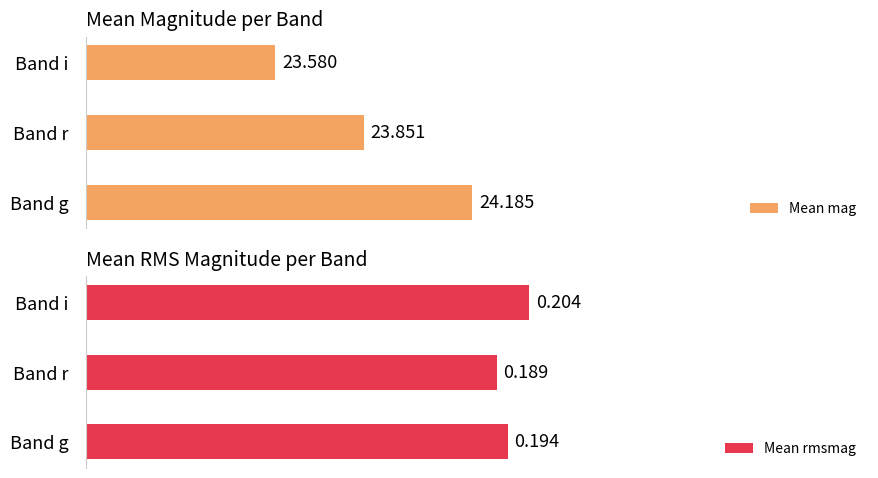

How many series are shown in this chart?

2